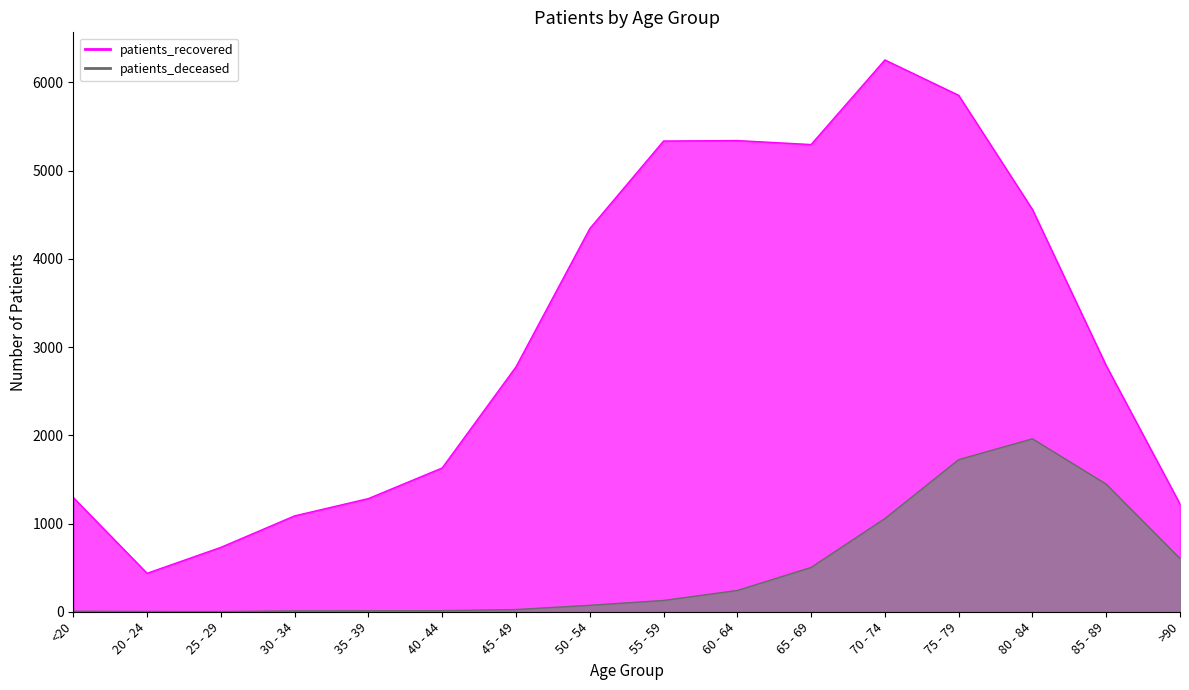

What is the greatest value displayed?

6255